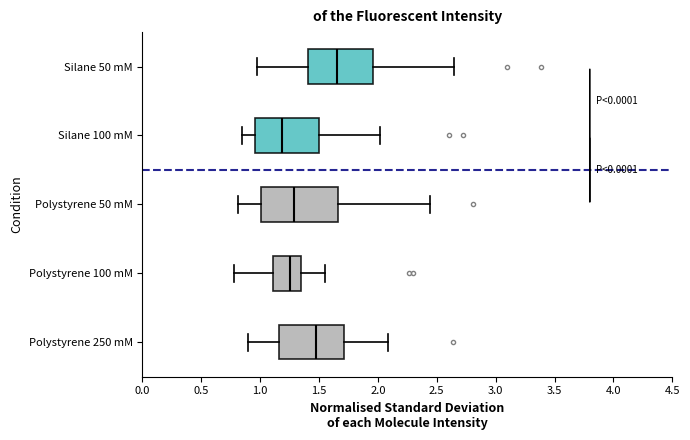

Reading bottom to top, transcribe this box plot: for each box, give where its median line is, the range the box spans, and where its two whiskers end, as read against the x-axis. The values are not printed on the chart, so give them approximately, as read against the axis.

Polystyrene 250 mM: median 1.45, box 1.15 to 1.70, whiskers 0.90 to 2.10
Polystyrene 100 mM: median 1.25, box 1.10 to 1.35, whiskers 0.80 to 1.55
Polystyrene 50 mM: median 1.30, box 1.00 to 1.65, whiskers 0.80 to 2.45
Silane 100 mM: median 1.20, box 0.95 to 1.50, whiskers 0.85 to 2.00
Silane 50 mM: median 1.65, box 1.40 to 1.95, whiskers 1.00 to 2.65